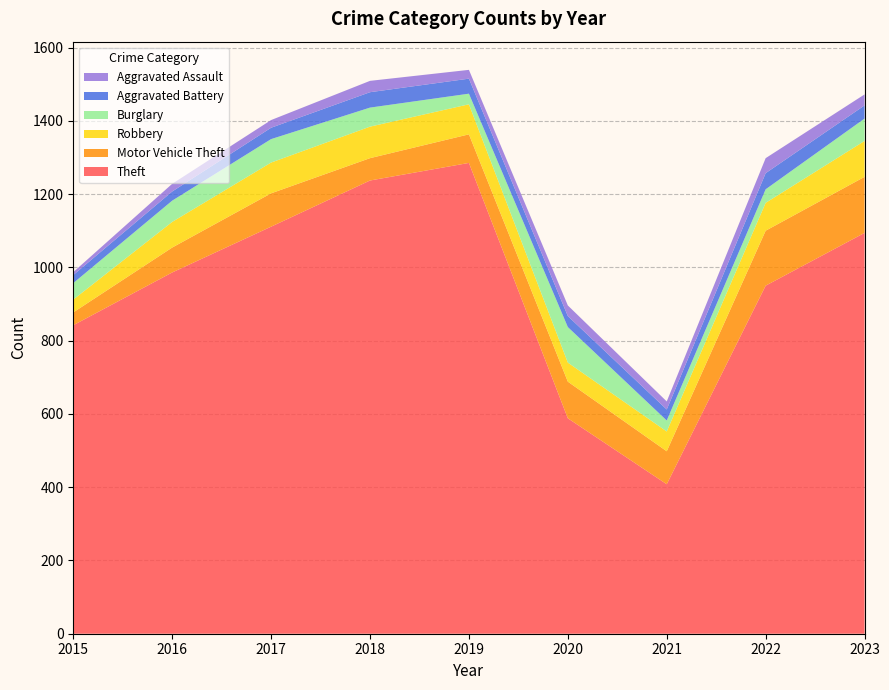

Reading right to left, list all the values displayed in this chart.

Theft: 1094	950	408	588	1285	1237	1111	986	842
Motor Vehicle Theft: 153	150	90	100	78	61	91	68	35
Robbery: 98	76	54	52	82	86	84	70	35
Burglary: 61	37	30	97	29	52	64	58	45
Aggravated Battery: 36	44	30	30	41	42	31	25	22
Aggravated Assault: 30	41	22	29	24	31	21	21	8